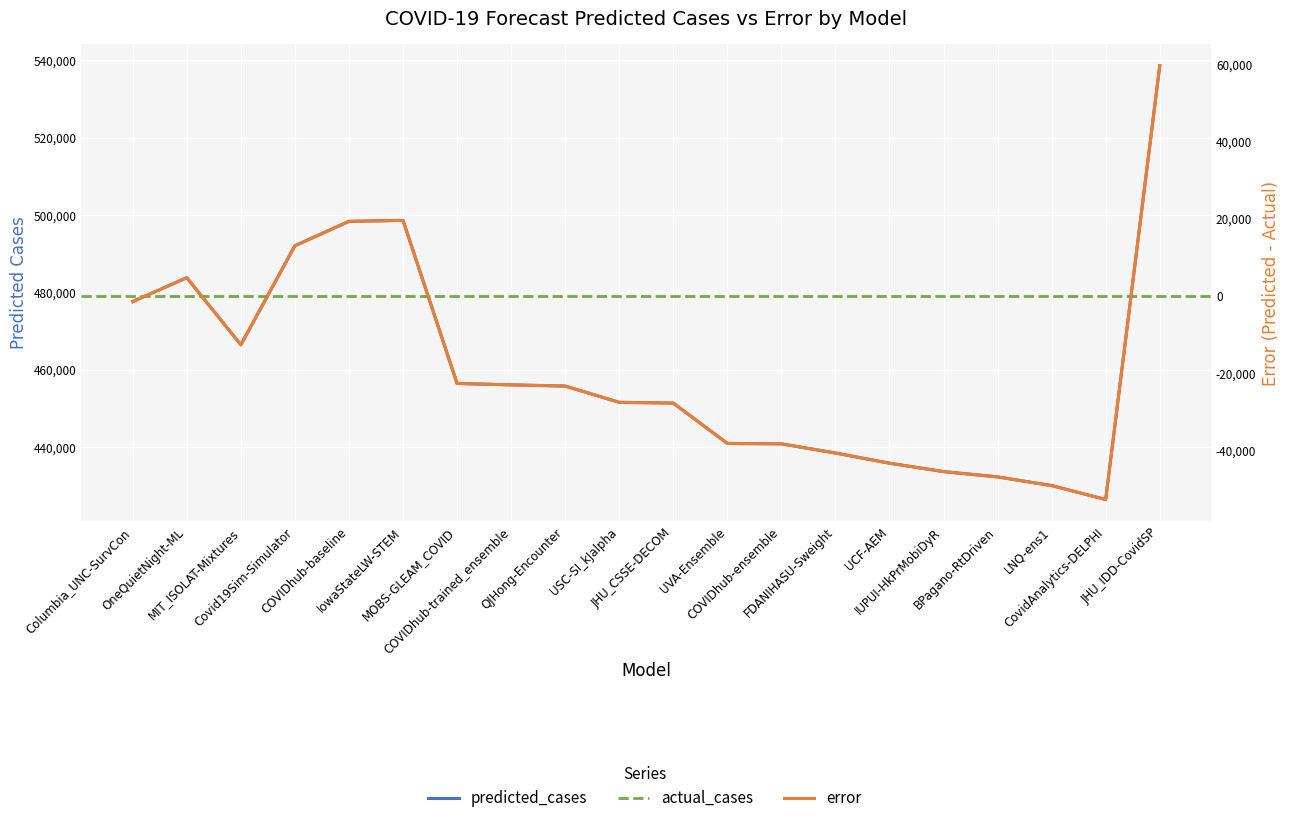

Reading left to right, list all the values displayed in this chart.

predicted_cases: 477613.0	483780.0	466419.7	492055.5	498363.0	498615.0	456413.1	456047.0	455736.1	451532.0	451336.0	440888.6	440786.0	438412.1	435776.0	433604.4	432228.5	429982.1	426379.0	538626.3
error: -1433.0	4734.0	-12626.3	13009.5	19317.0	19569.0	-22632.9	-22999.0	-23309.9	-27514.0	-27710.0	-38157.4	-38260.0	-40633.9	-43270.0	-45441.6	-46817.5	-49063.9	-52667.0	59580.3